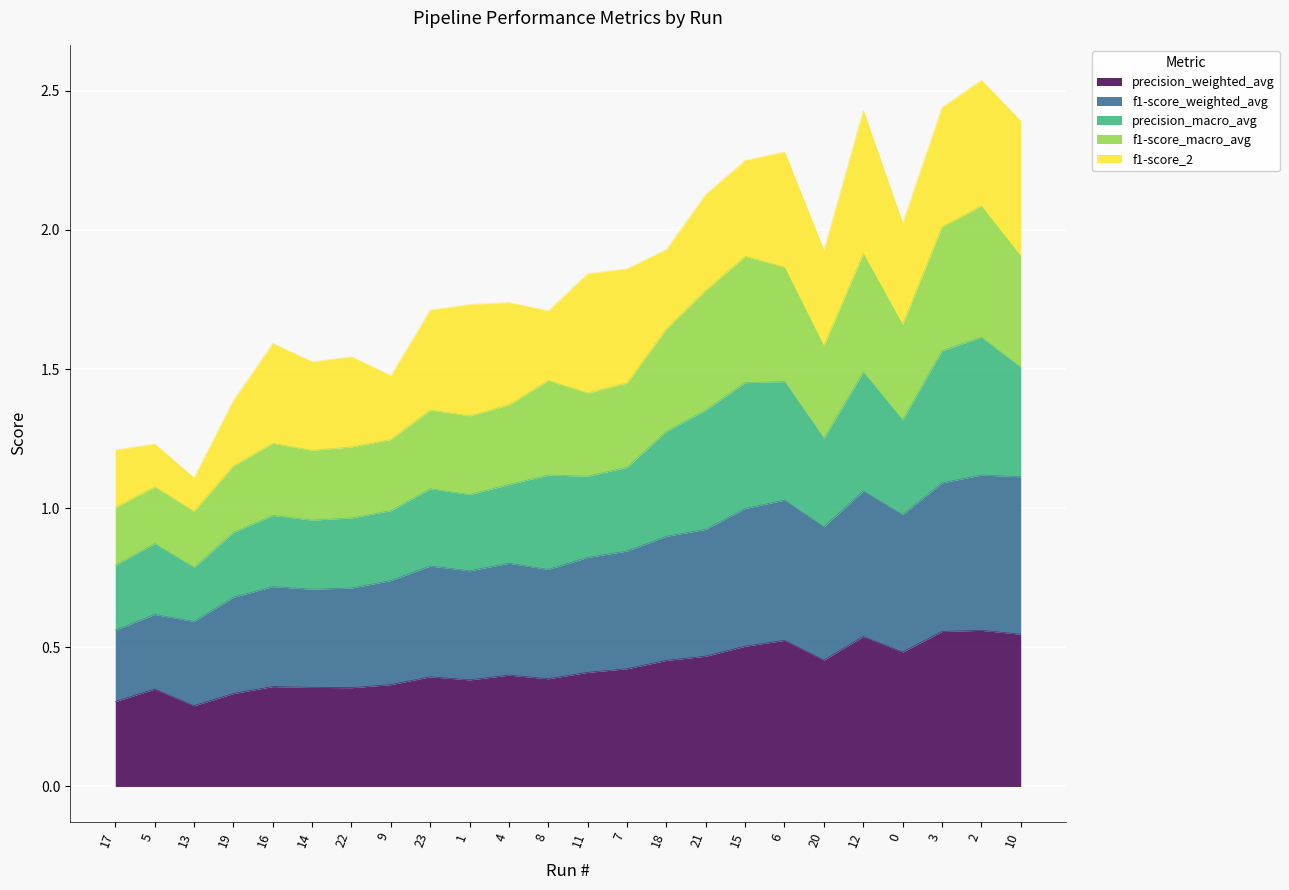

Which category has the highest value in the f1-score_macro_avg series?

2